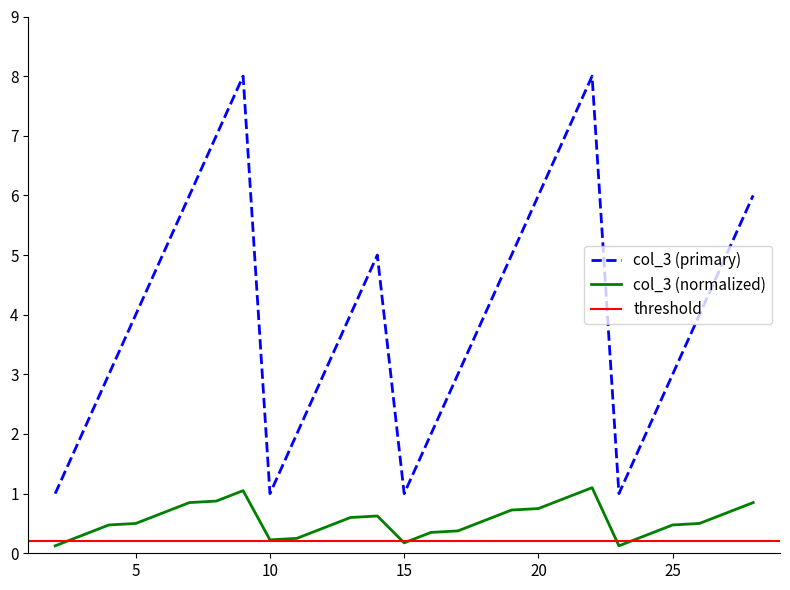

What is the greatest value displayed?

8